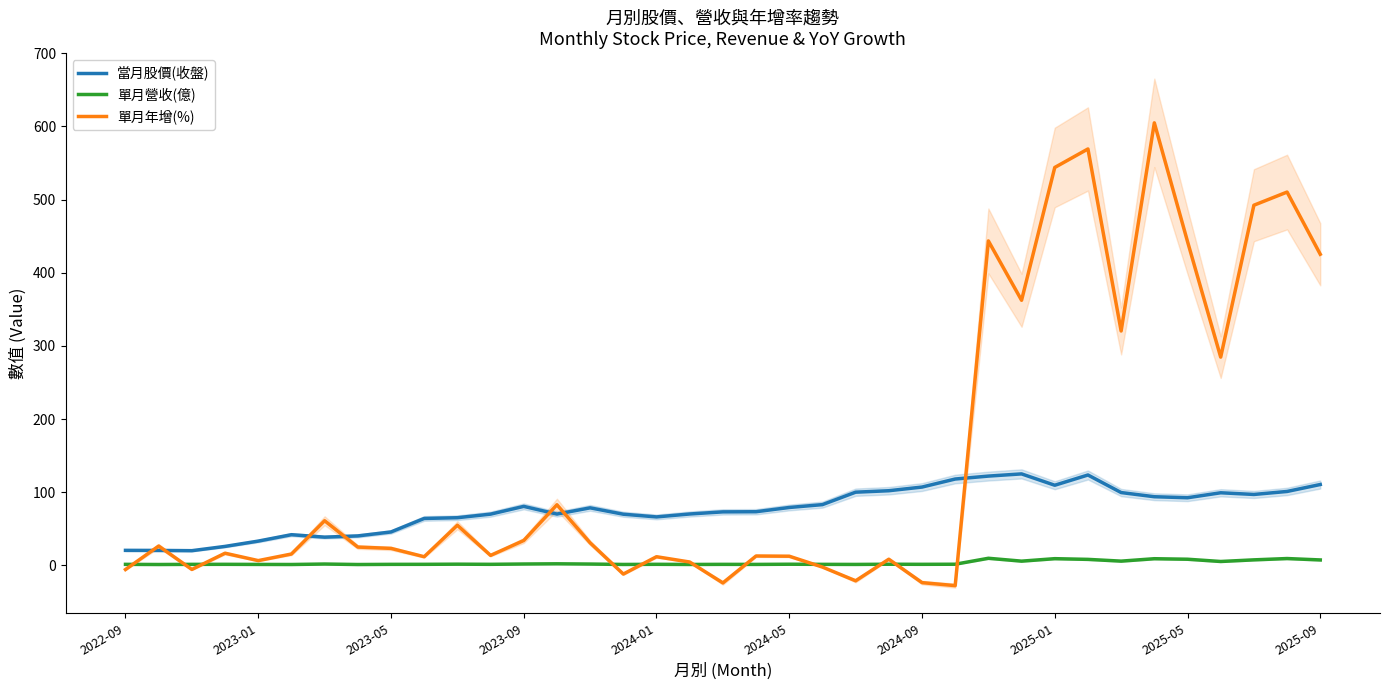

True or false: 單月年增(%) has more than 0 points higher than both neighbors.

True